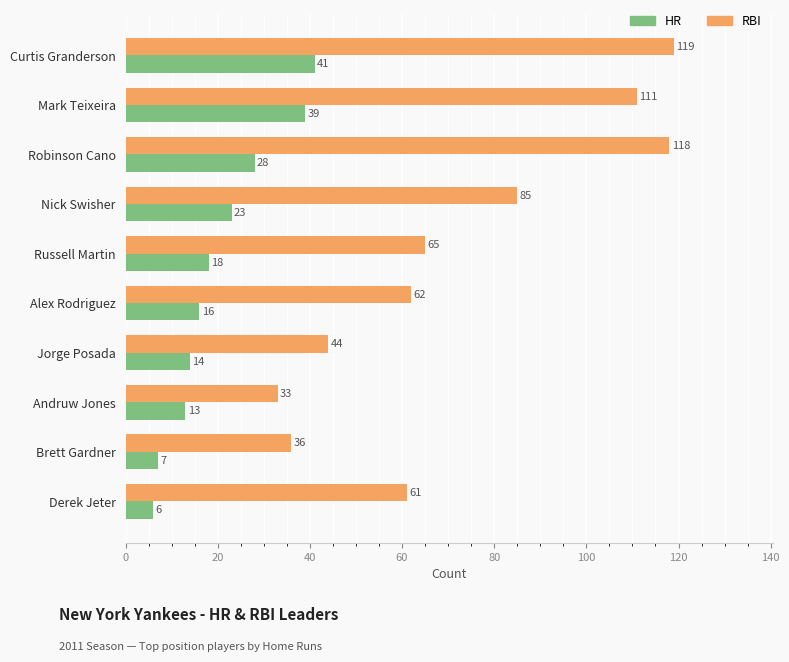

What is the smallest value displayed?

6